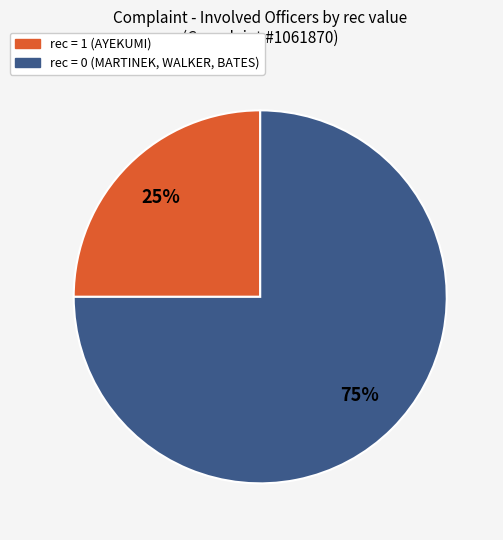

Is there any slice that represents more than half of the pie?

Yes